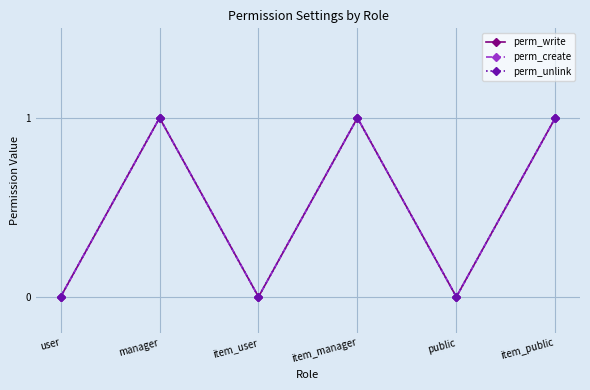

True or false: perm_unlink has more than 0 points higher than both neighbors.

True